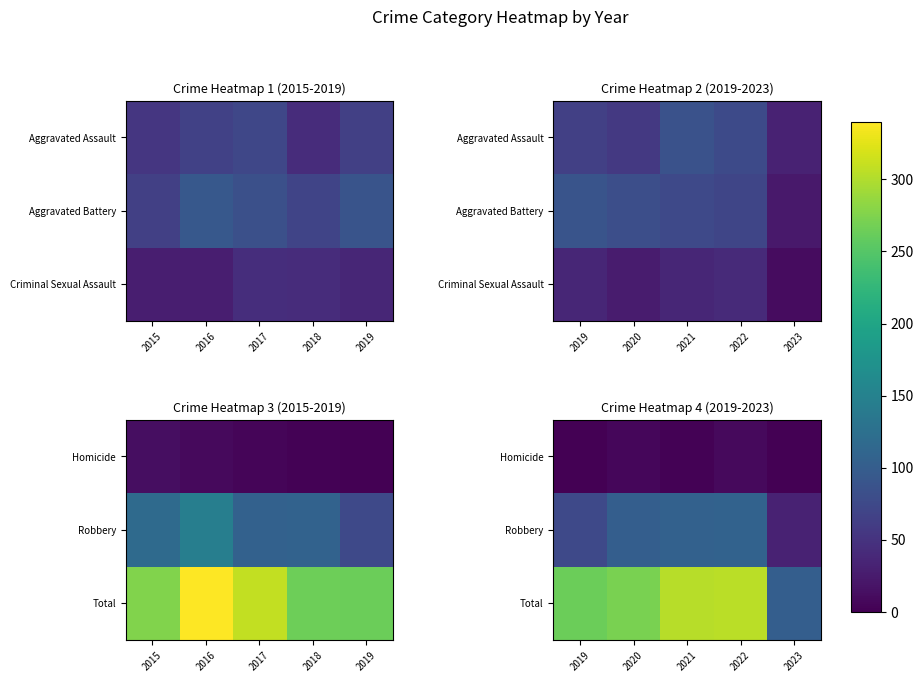

At which label is Robbery closest to 70?

2019